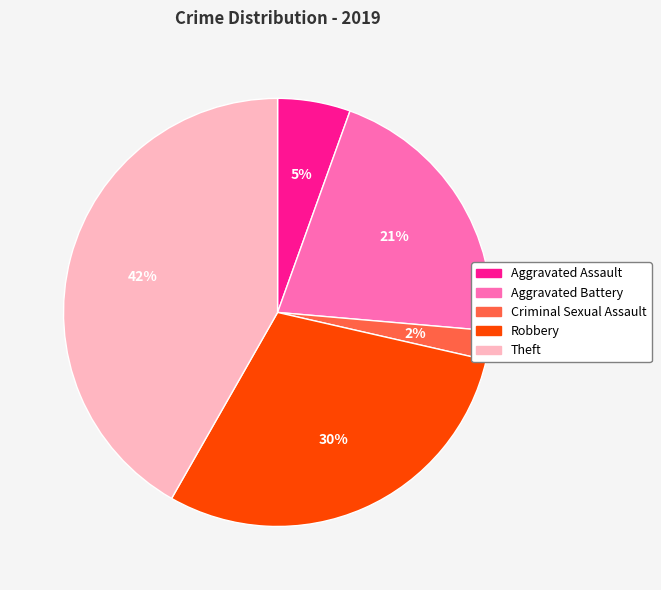

Do Aggravated Battery and Criminal Sexual Assault together represent more than half of the pie?

No